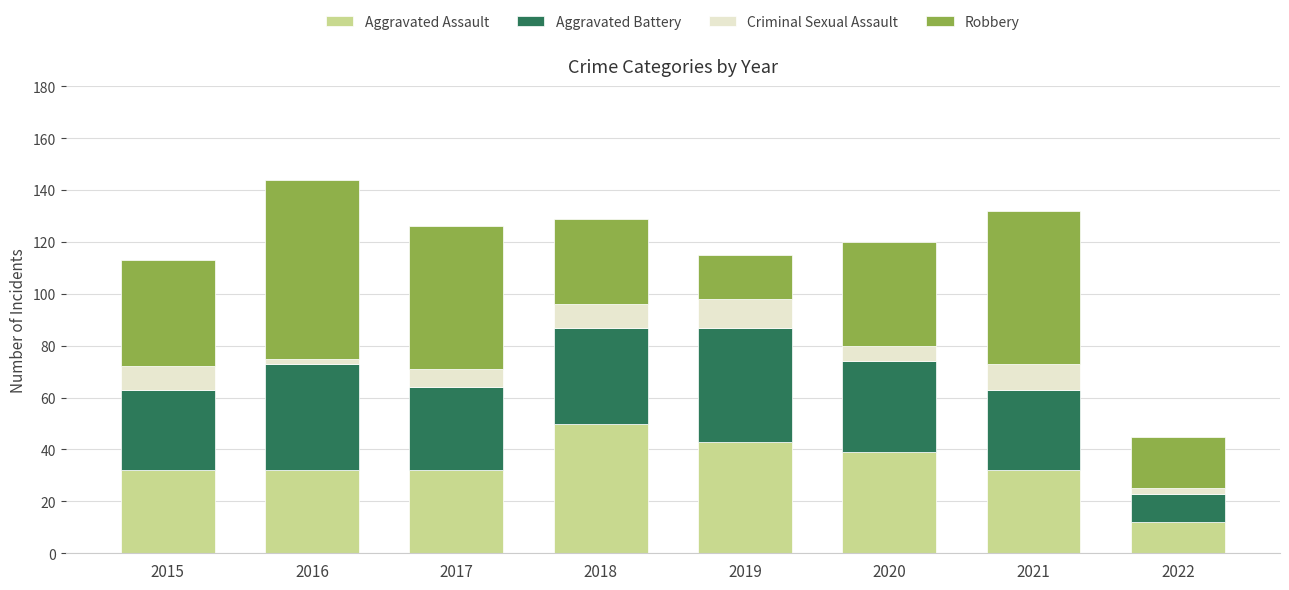

What is the average value of the Aggravated Assault series?

34